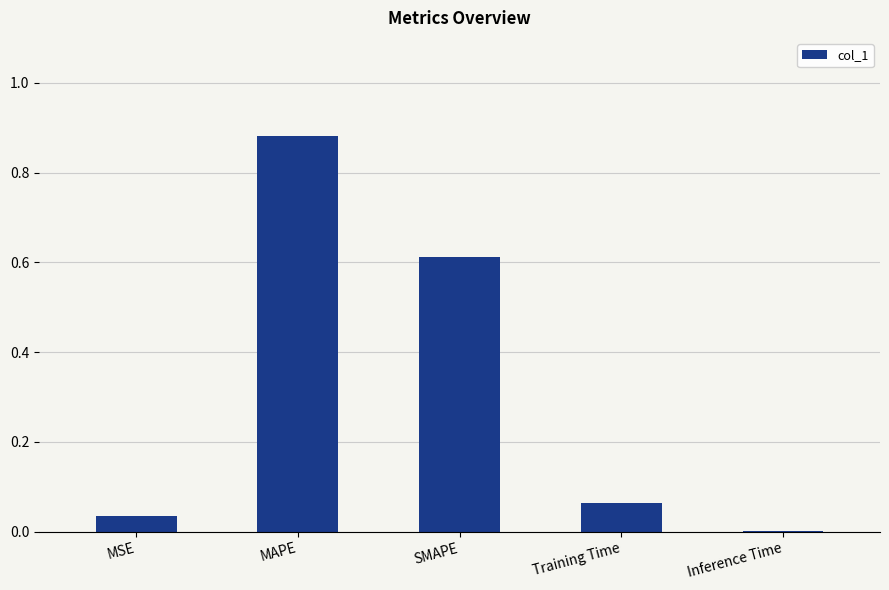

Which category has the highest value across all series?

MAPE